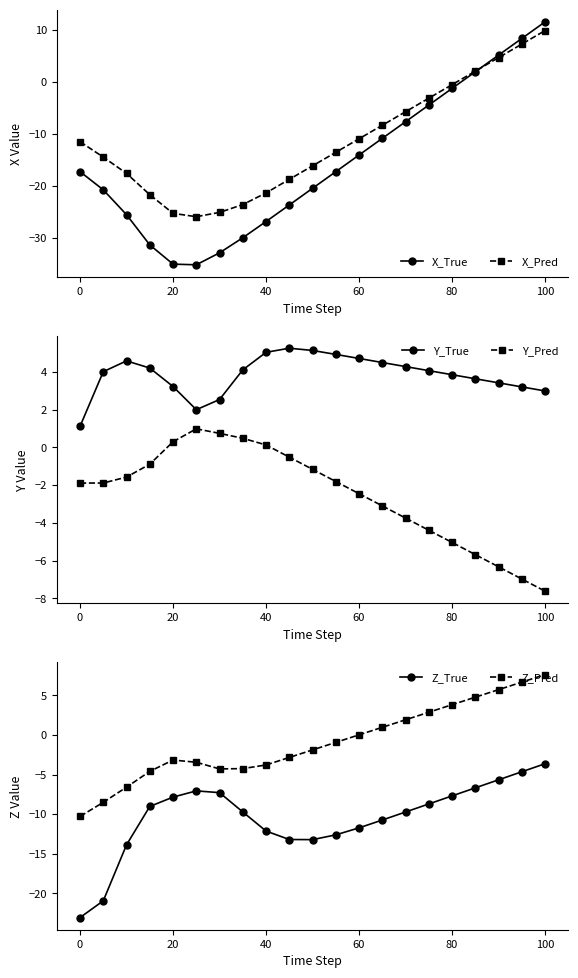

Is it true that Y_True equals 5.0 at 40?

True